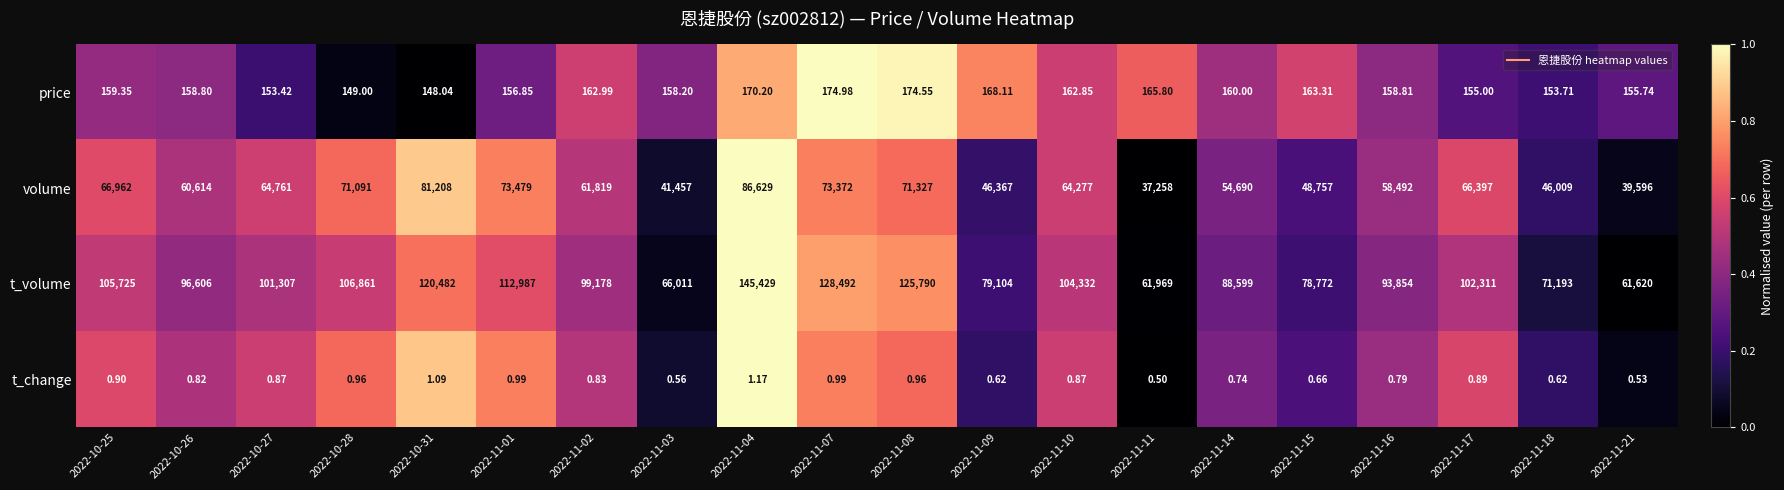

At how many categories does at least one series exceed 0?

20